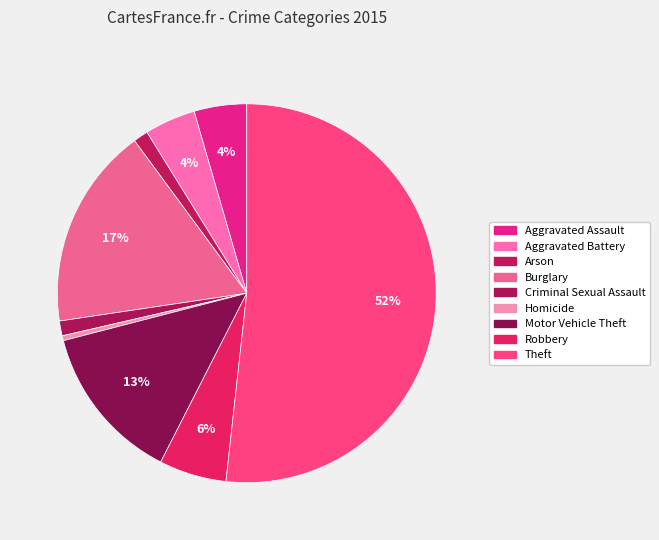

How many segments does this pie chart have?

9